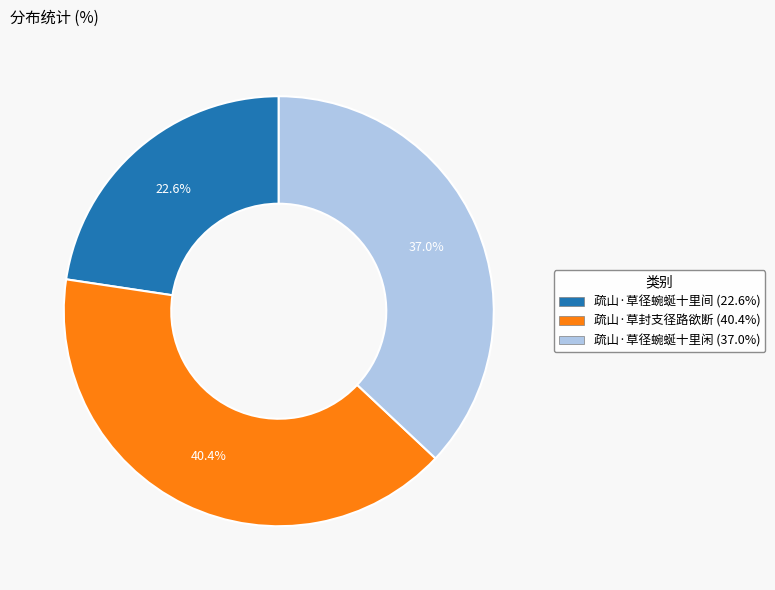

What percentage do 疏山·草封支径路欲断 and 疏山·草径蜿蜒十里闲 together represent?

77.4%